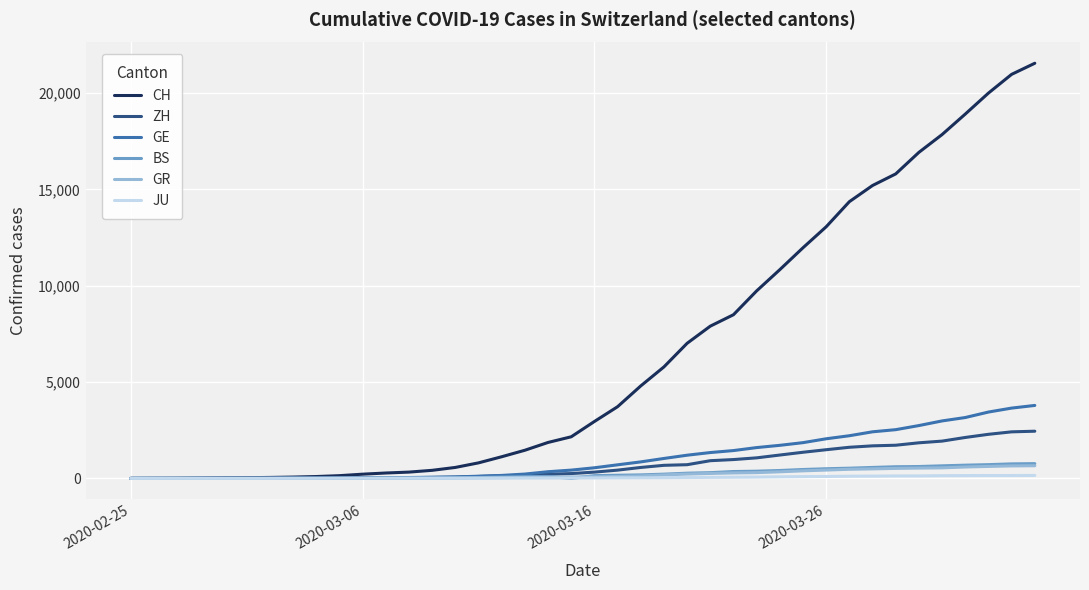

Which series has the largest range (max minus min)?

CH